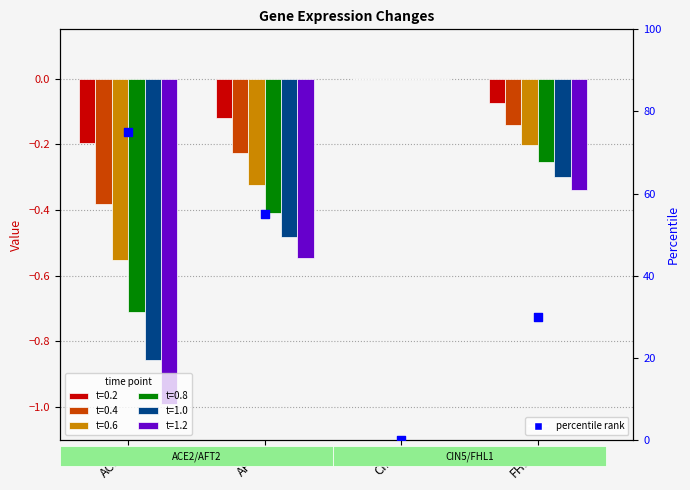

What is the change in value from AFT2 to CIN5?

-55